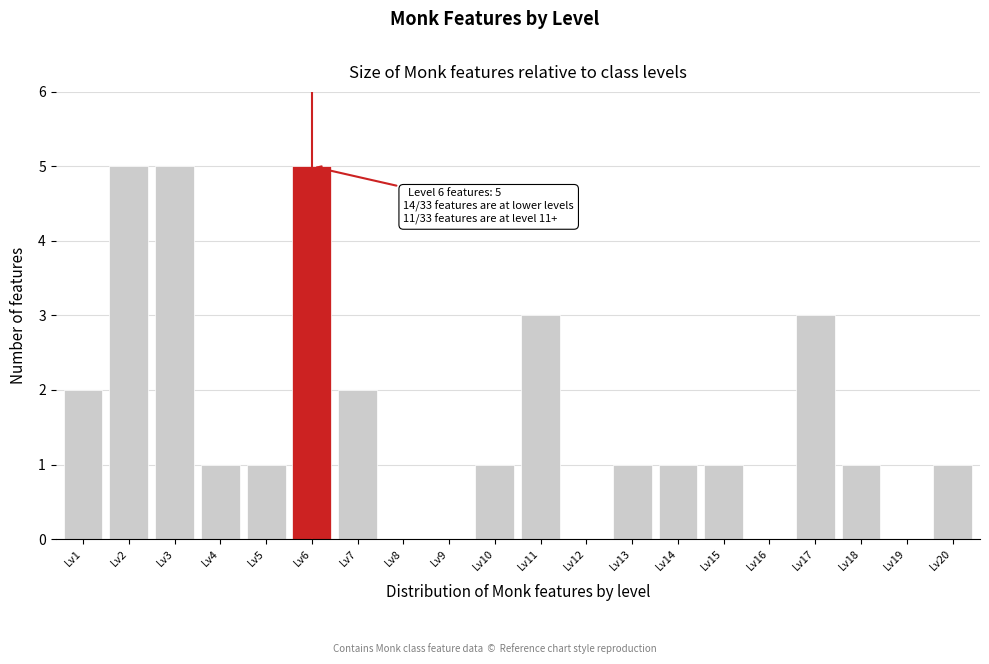

Reading left to right, extract all data points from this chart.

Lv1=2	Lv2=5	Lv3=5	Lv4=1	Lv5=1	Lv6=5	Lv7=2	Lv8=0	Lv9=0	Lv10=1	Lv11=3	Lv12=0	Lv13=1	Lv14=1	Lv15=1	Lv16=0	Lv17=3	Lv18=1	Lv19=0	Lv20=1